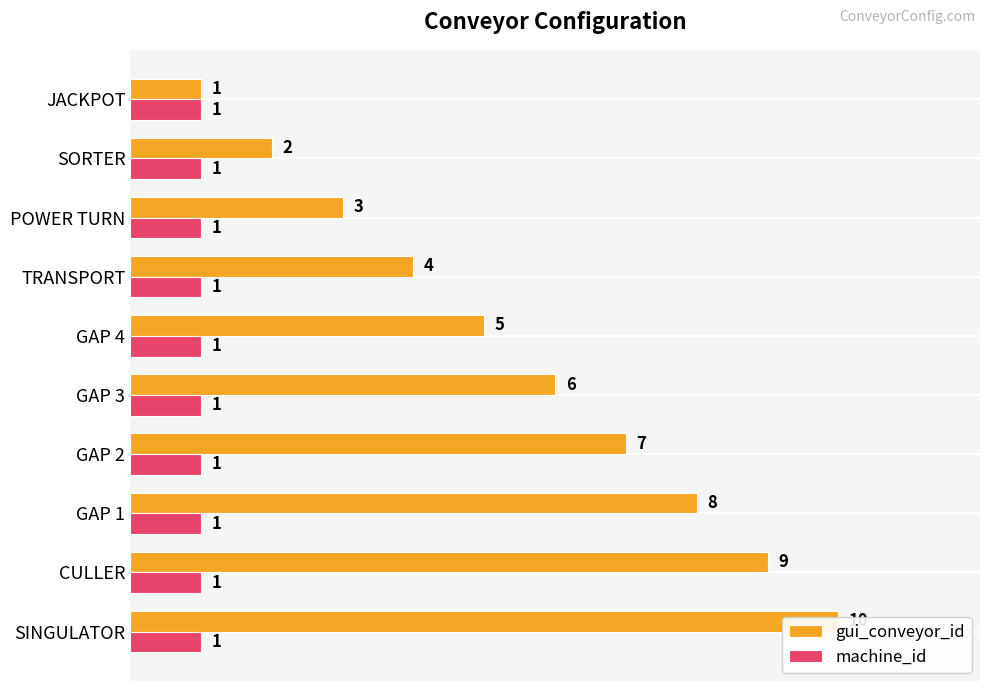

Reading left to right, what are all the values shown in this chart?

gui_conveyor_id: 10.0	9.0	8.0	7.0	6.0	5.0	4.0	3.0	2.0	1.0
machine_id: 0.3	0.3	0.3	0.3	0.3	0.3	0.3	0.3	0.3	0.3